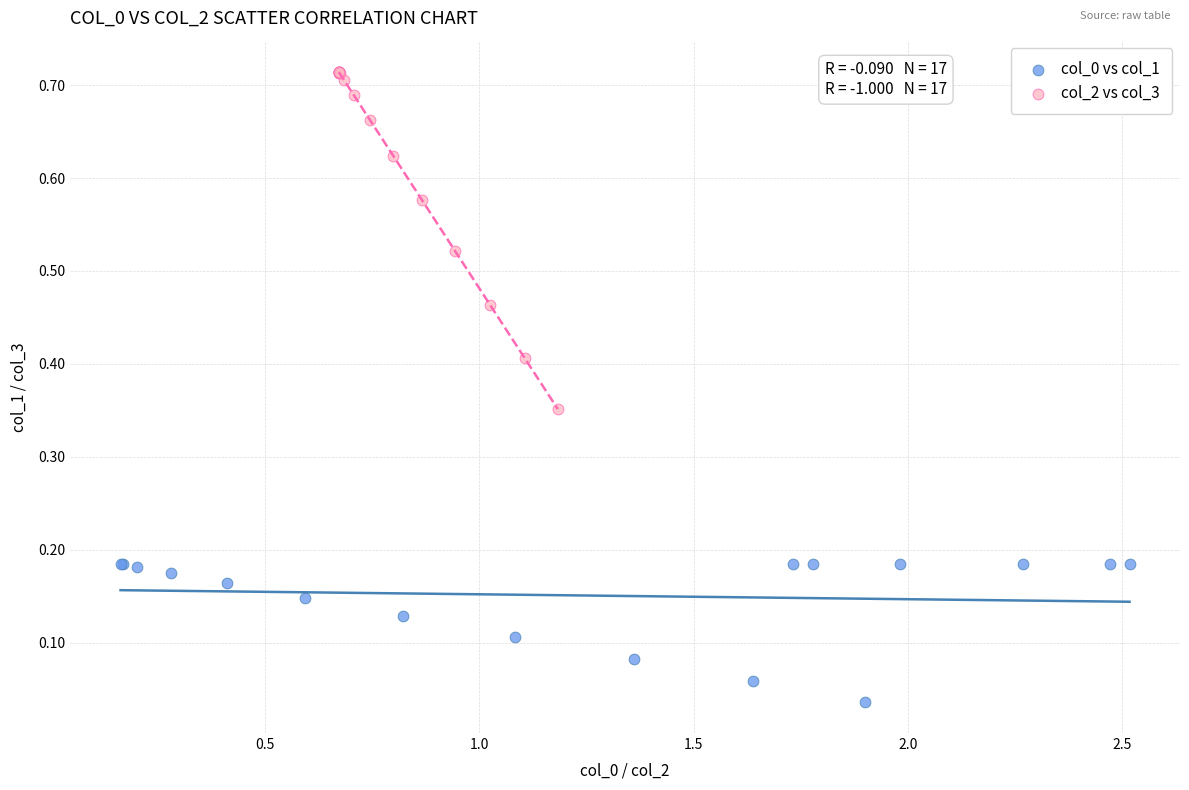

Which series contains the highest Y value?

col_2 vs col_3